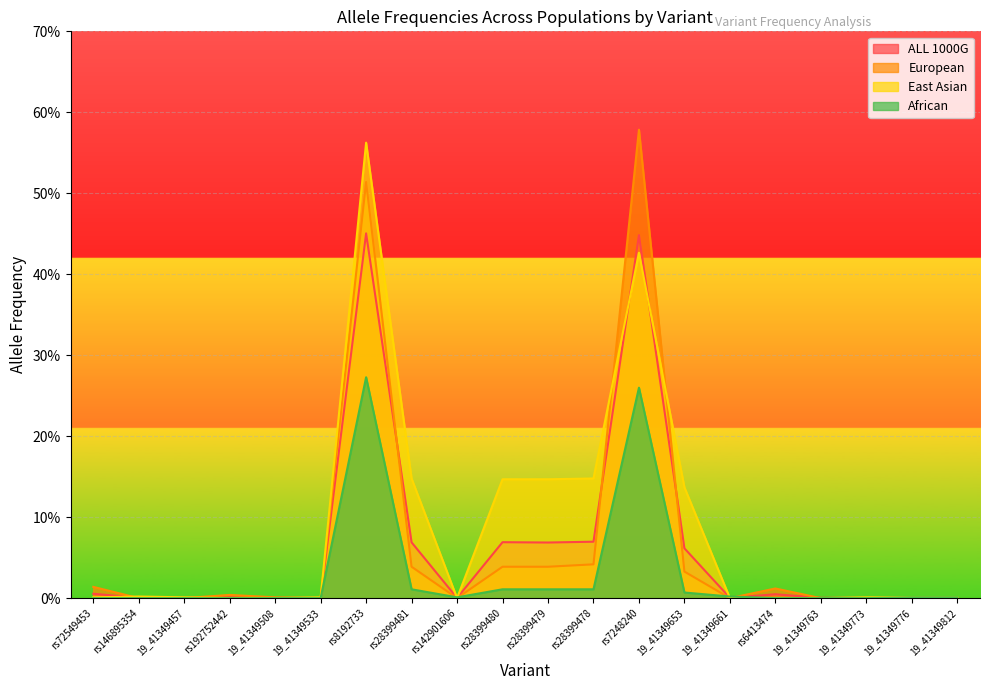

Does the chart display data point markers on the line(s)?

No